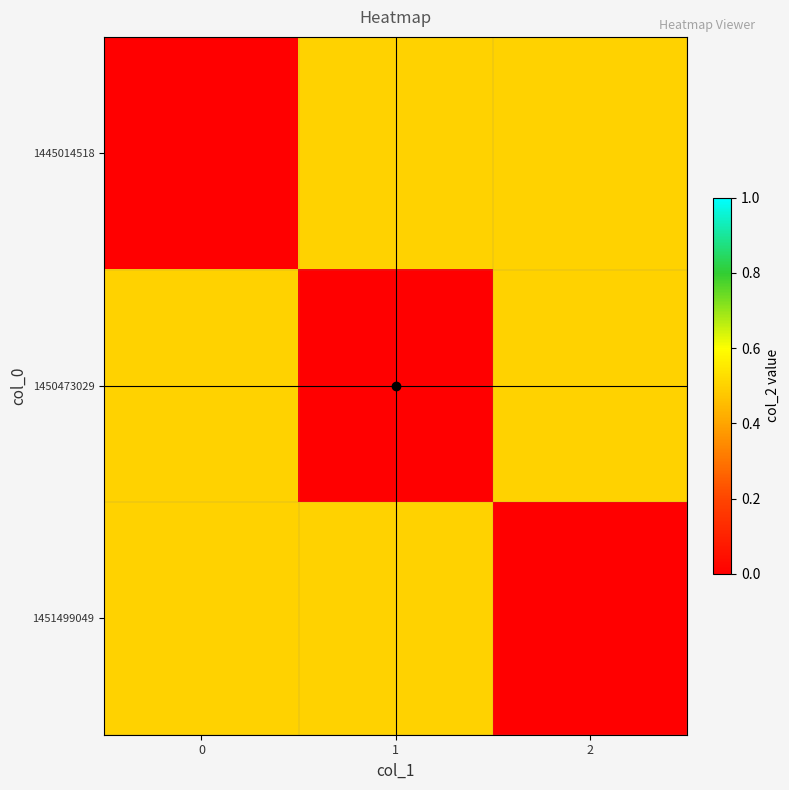

What is the difference between the highest and lowest values at 0?

0.5